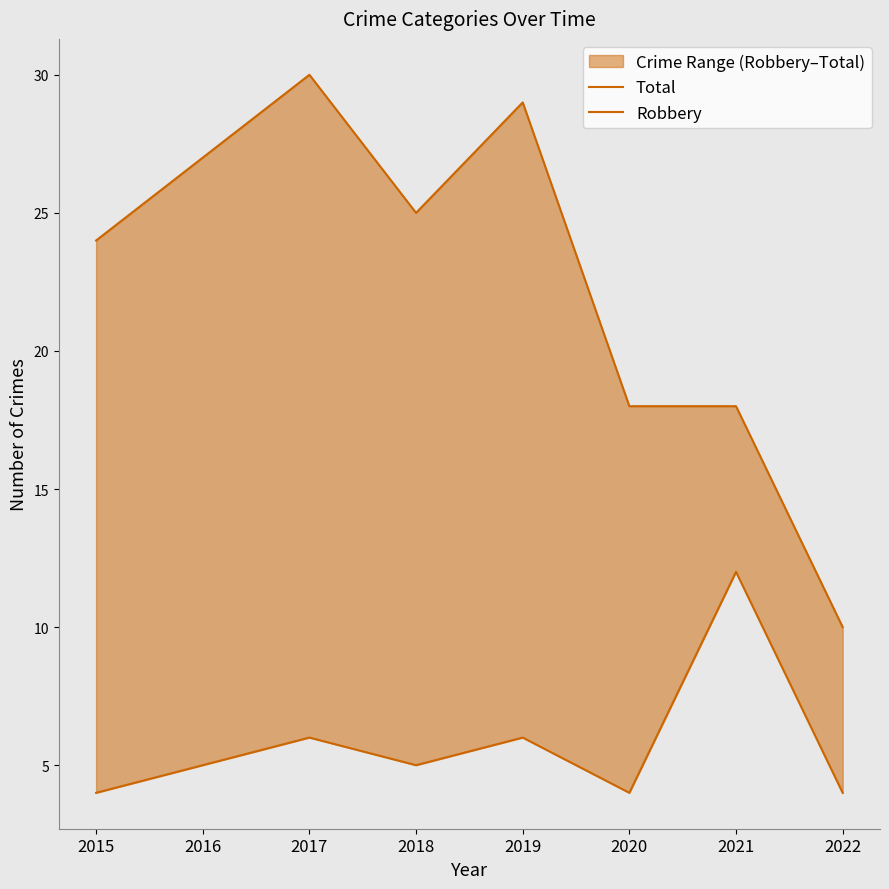

Is the value of Total at 2022 greater than the value of Robbery at 2017?

Yes